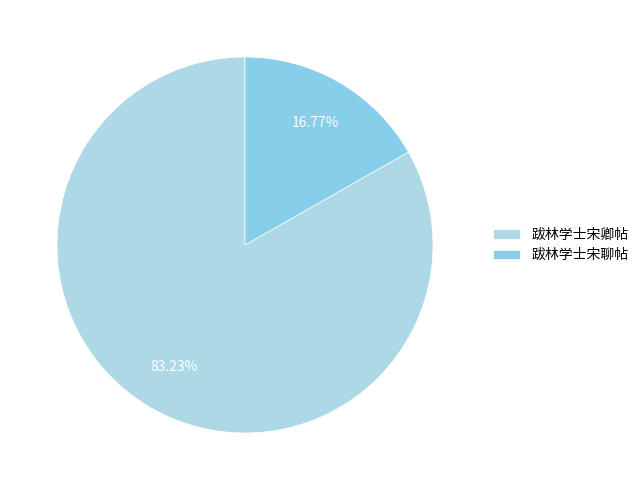

Rank the categories by value from highest to lowest.

跋林学士宋卿帖, 跋林学士宋聊帖